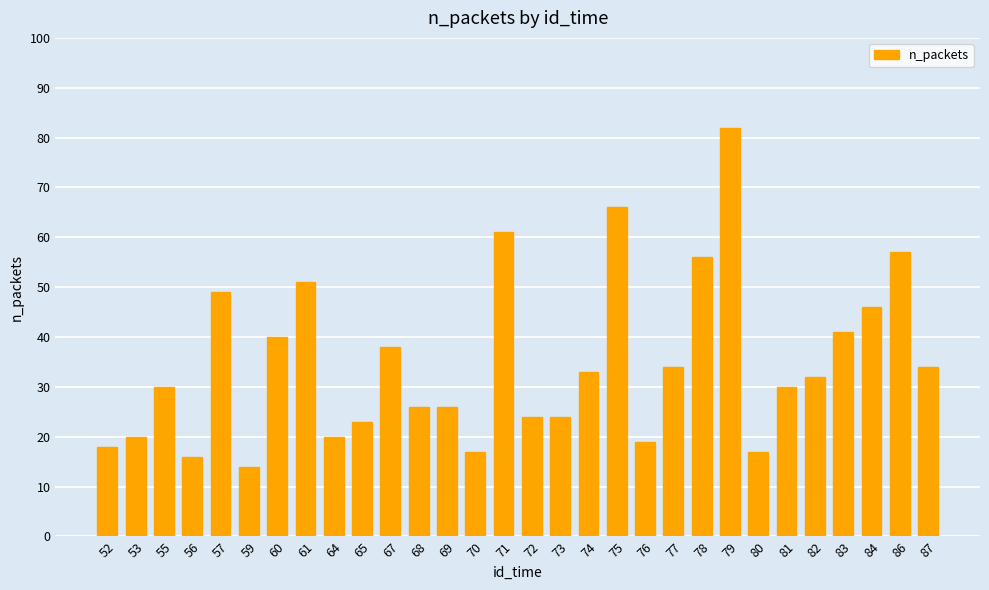

Which category has the highest value across all series?

79